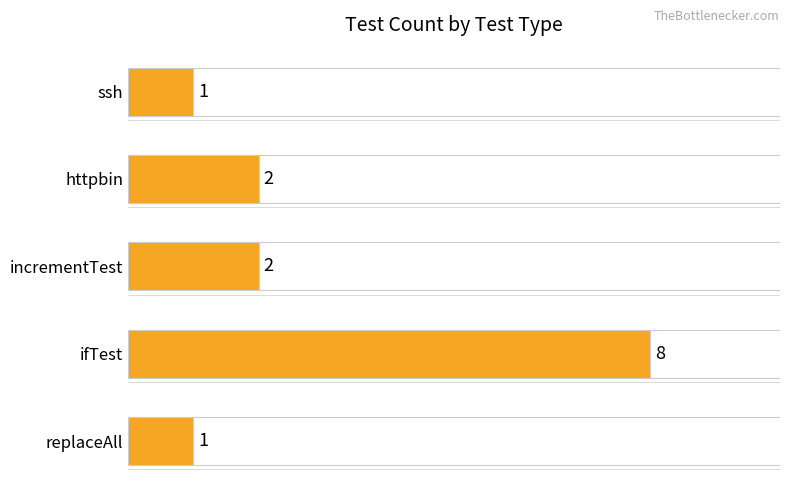

How many values are between 1 and 2?

4